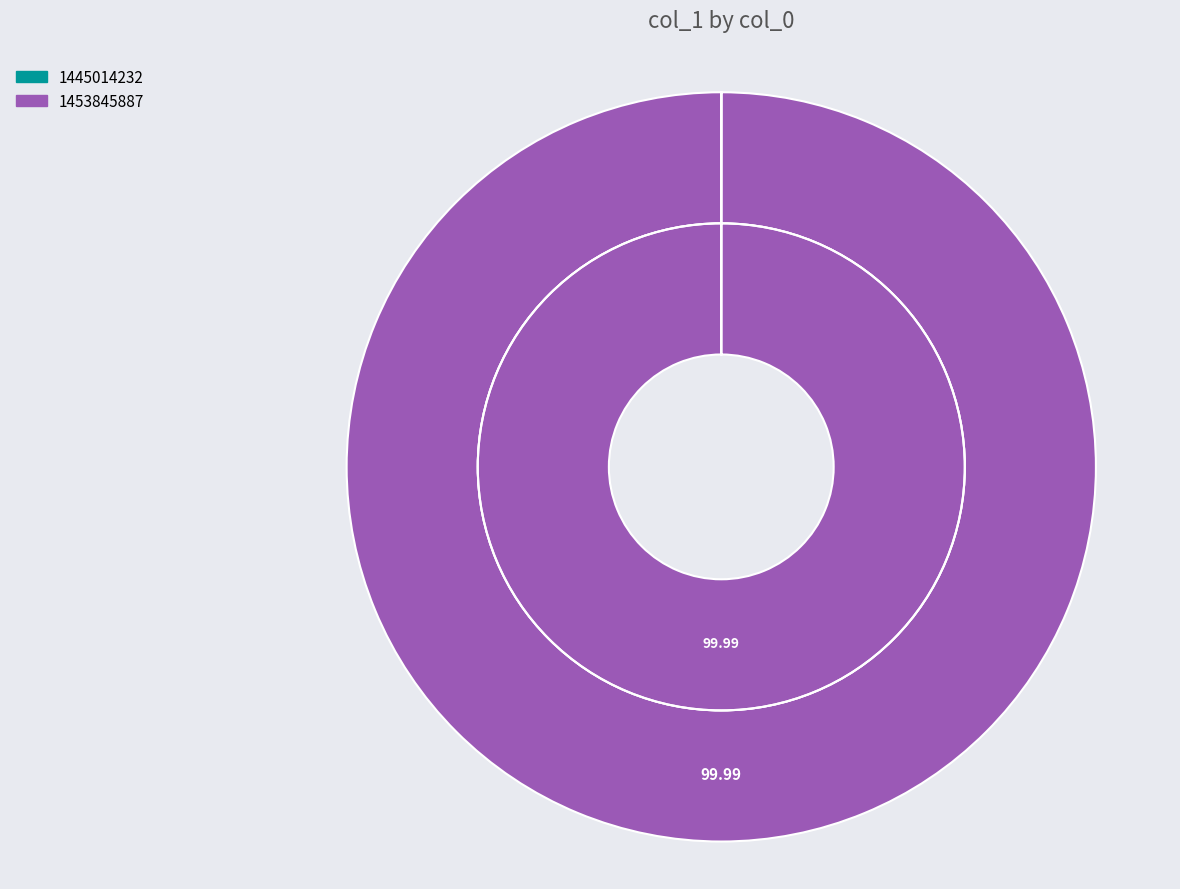

Which slice is the smallest?

1445014232